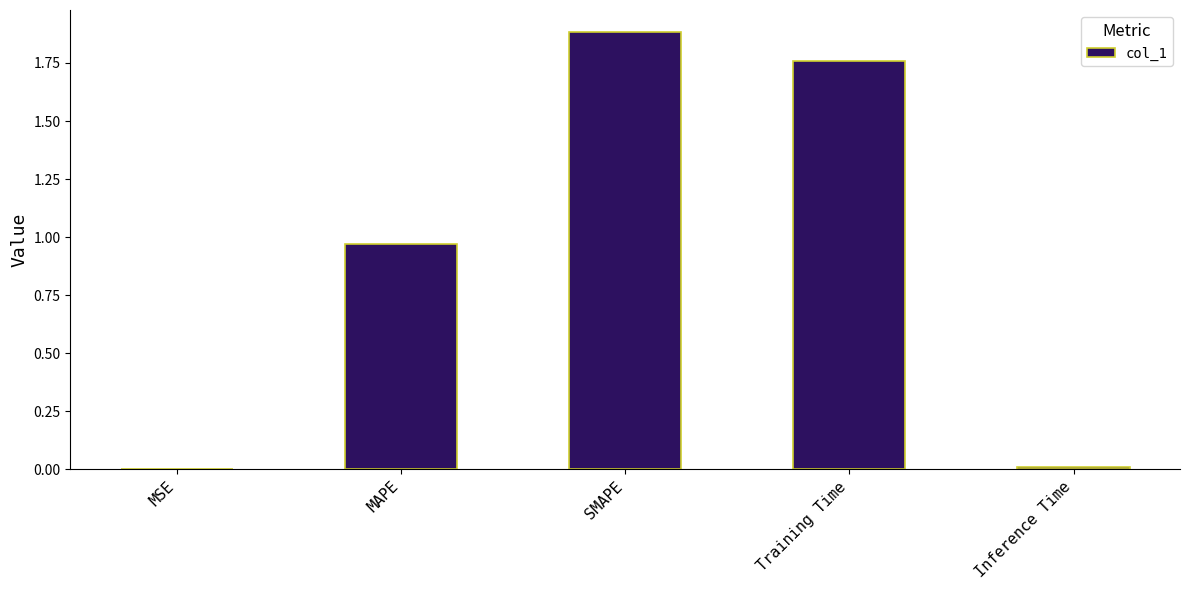

Are the bars horizontal?

No